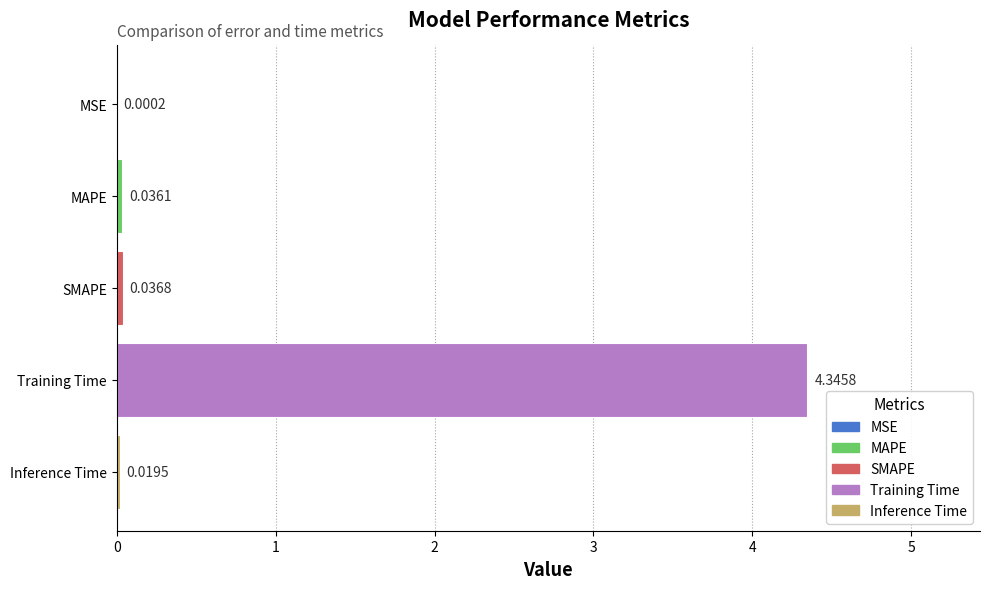

Between SMAPE and Training Time, which is larger?

Training Time